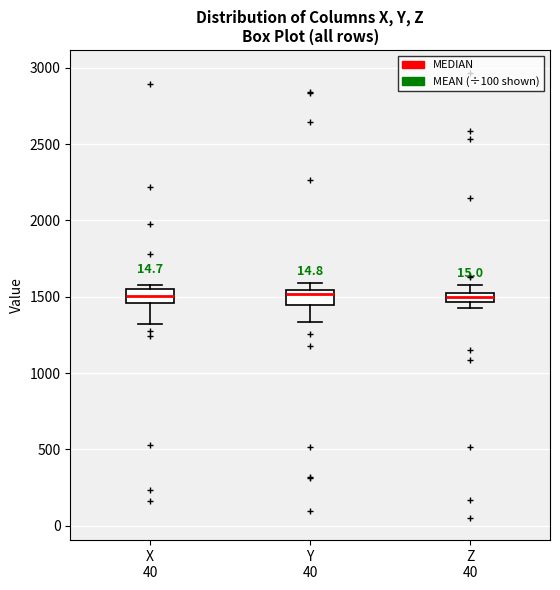

Where is the lower edge of the box for X 40 on the y-axis? The values are not printed on the chart, so give them approximately, as read against the axis.

1450